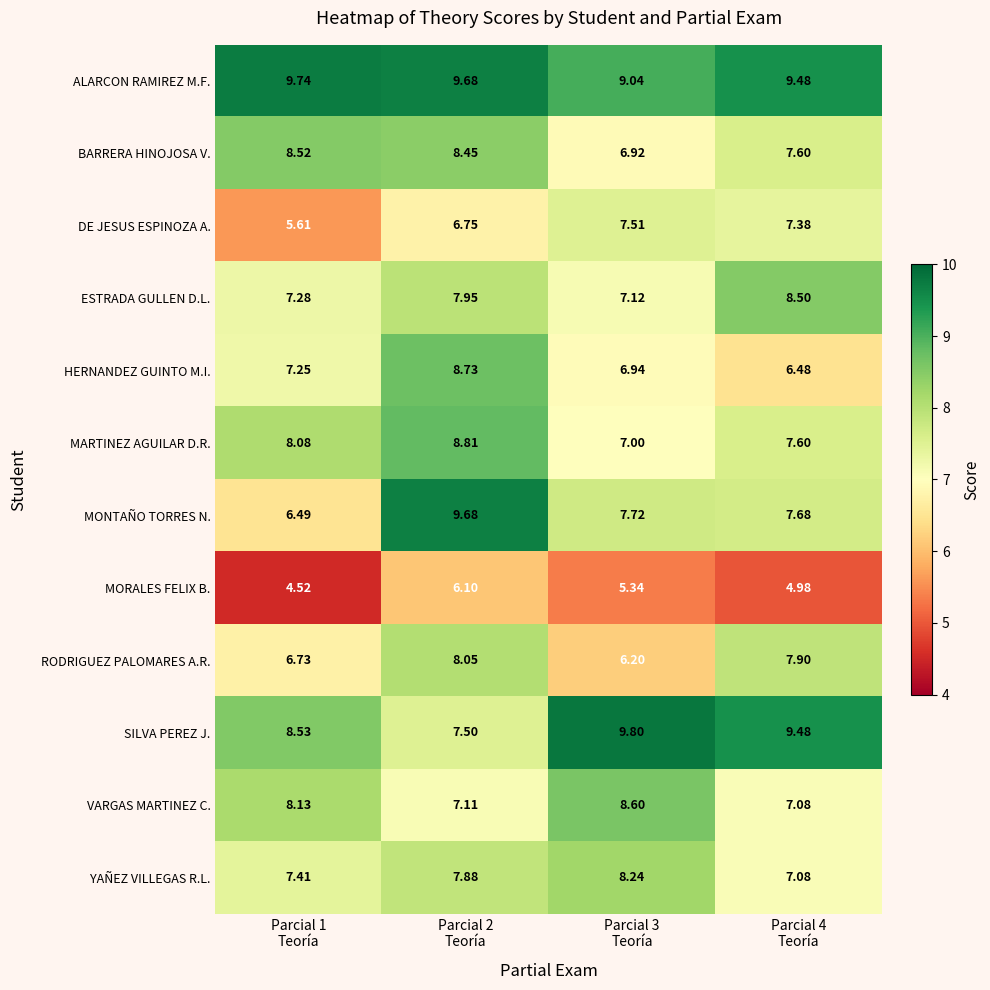

How many values in the RODRIGUEZ PALOMARES A.R. series exceed 7?

2